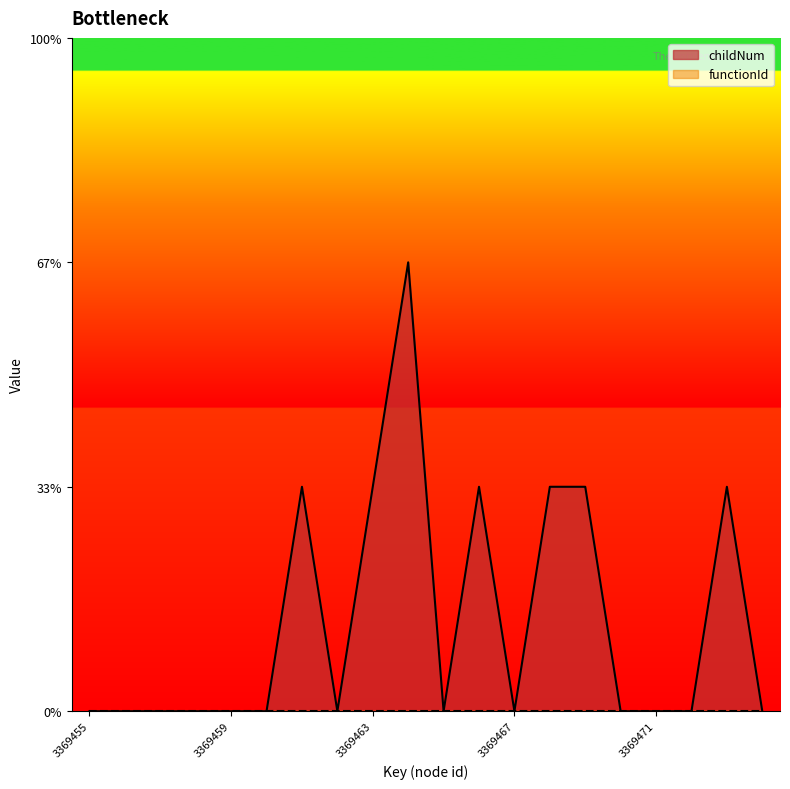

Where is the data nearest to the value 1?

3369461